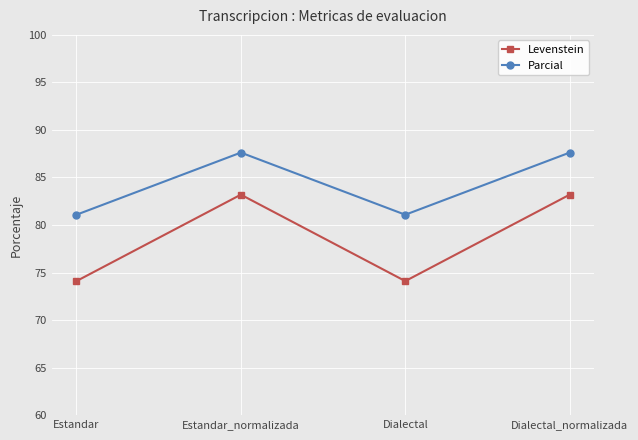

What is the maximum value for Parcial?

87.6